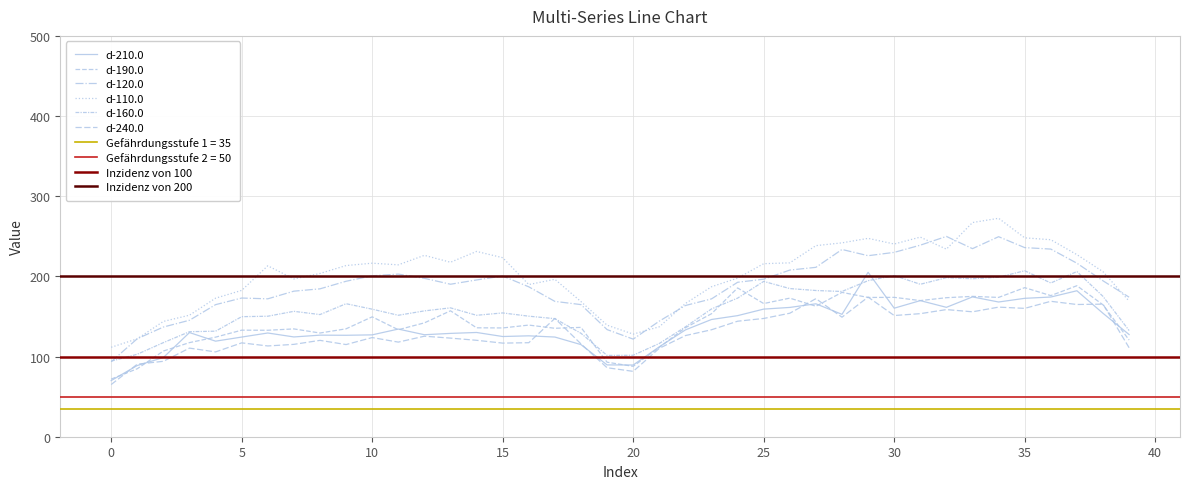

What is the difference between the maximum and minimum values in the d-210.0 series?

135.1